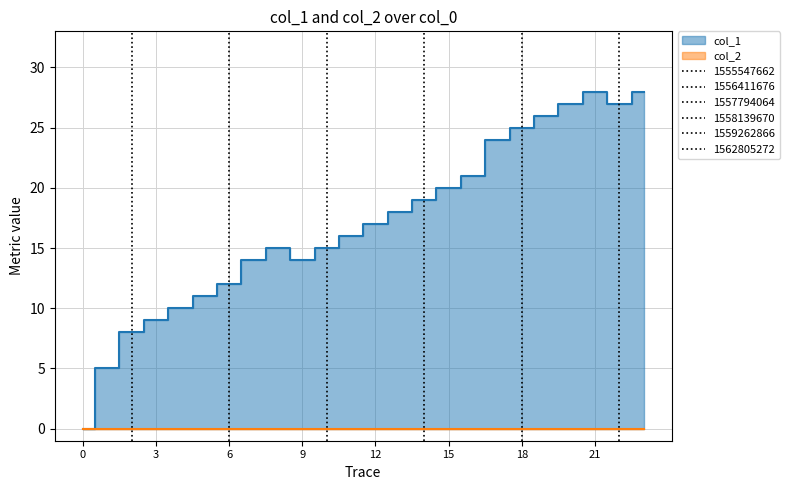

How many values are below 17?

12